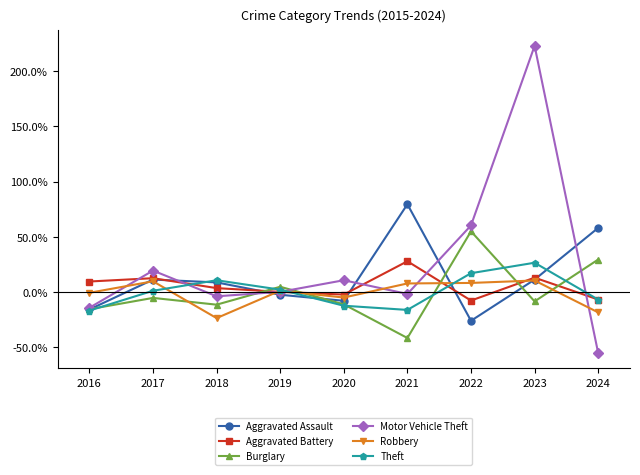

True or false: Burglary and Aggravated Battery cross at least once.

True